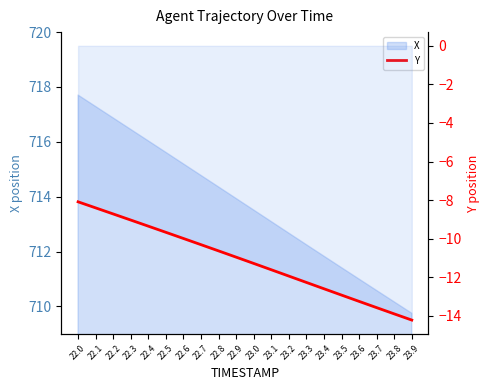

List the labels in order of value, smallest first.

23.9, 23.8, 23.7, 23.6, 23.5, 23.4, 23.3, 23.2, 23.1, 23.0, 22.9, 22.8, 22.7, 22.6, 22.5, 22.4, 22.3, 22.2, 22.1, 22.0